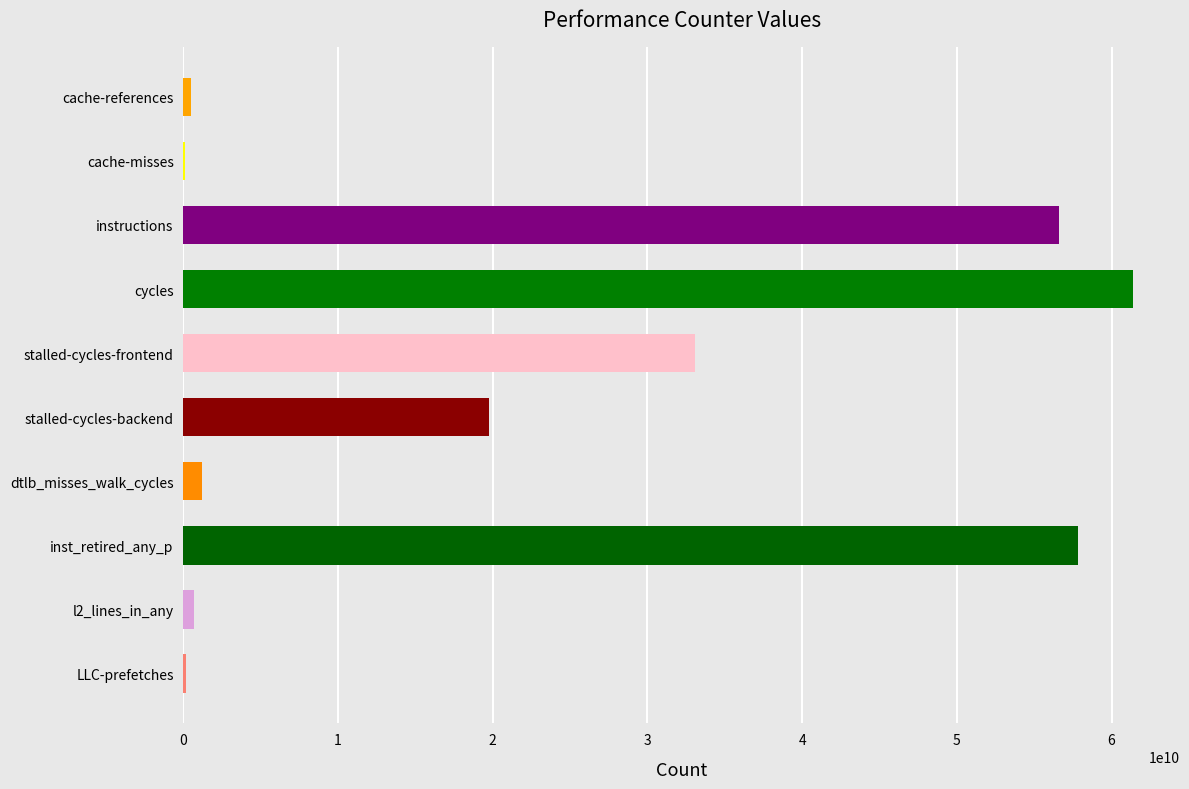

Which has a higher value, stalled-cycles-backend or cache-references?

stalled-cycles-backend